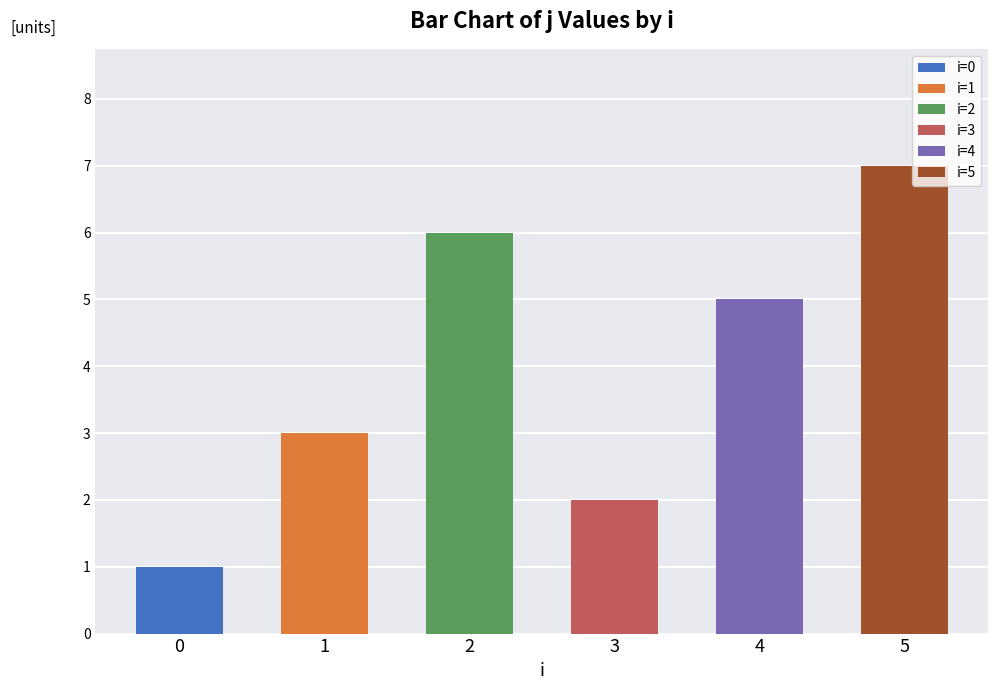

Reading right to left, transcribe all the data shown in this chart.

7	5	2	6	3	1